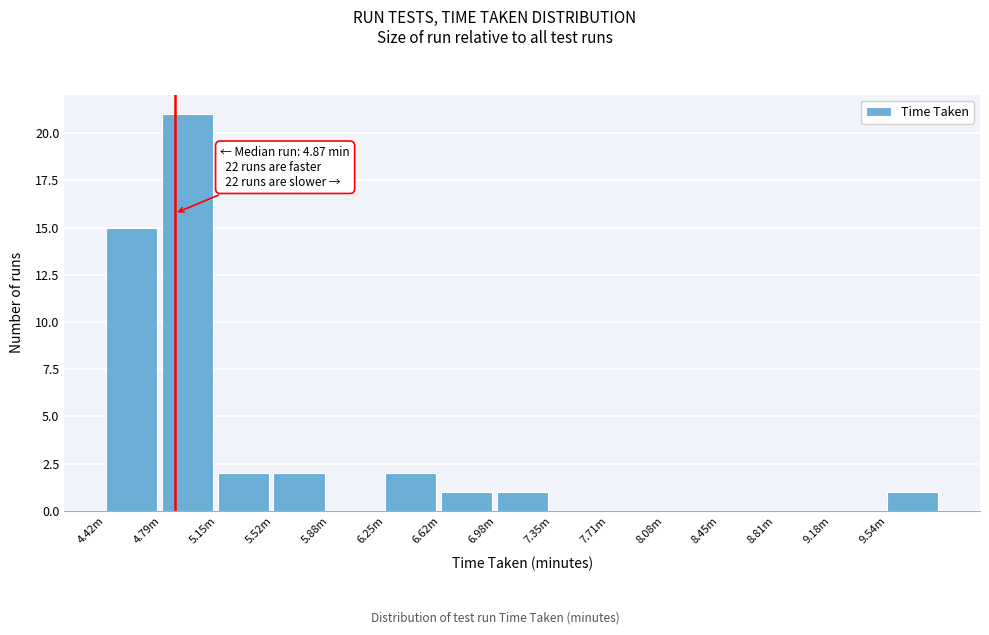

Reading right to left, extract all data points from this chart.

9.54m=1	9.18m=0	8.81m=0	8.45m=0	8.08m=0	7.71m=0	7.35m=0	6.98m=1	6.62m=1	6.25m=2	5.88m=0	5.52m=2	5.15m=2	4.79m=21	4.42m=15